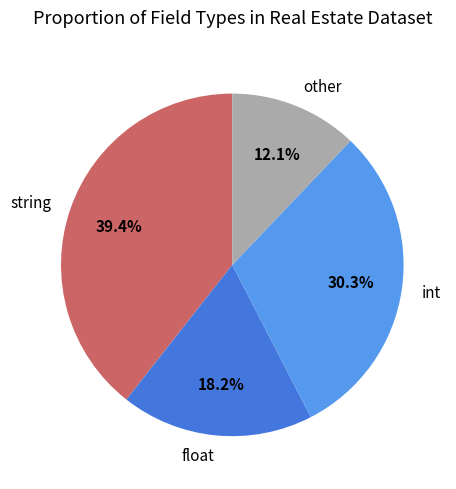

How many slices are in this pie chart?

4